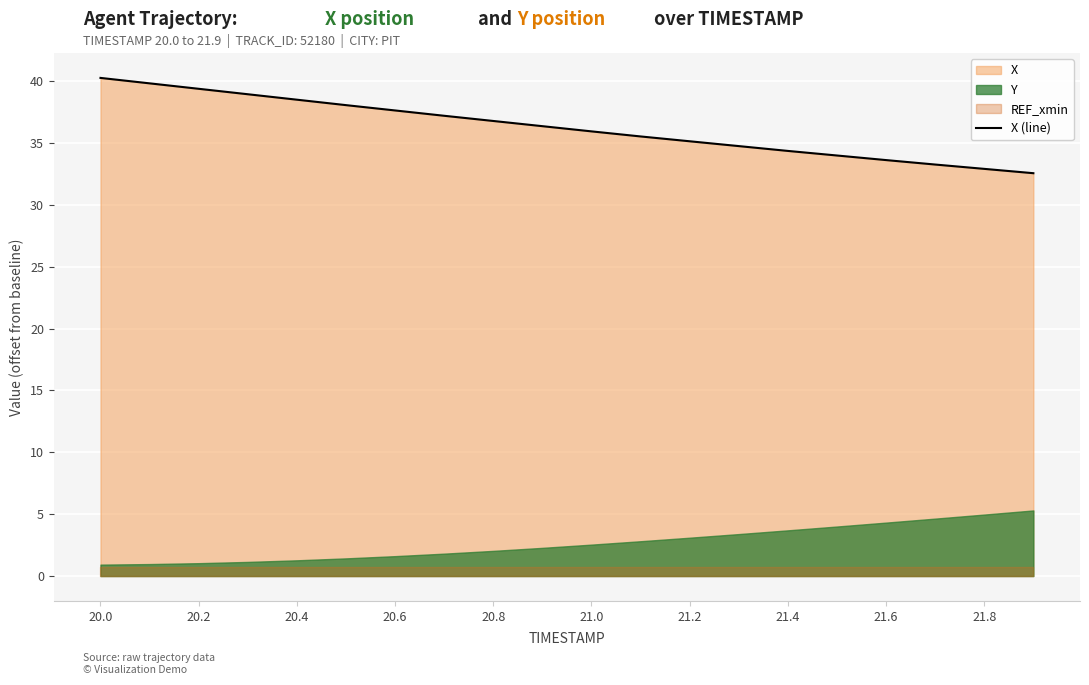

What is the maximum value shown in the chart?

40.2